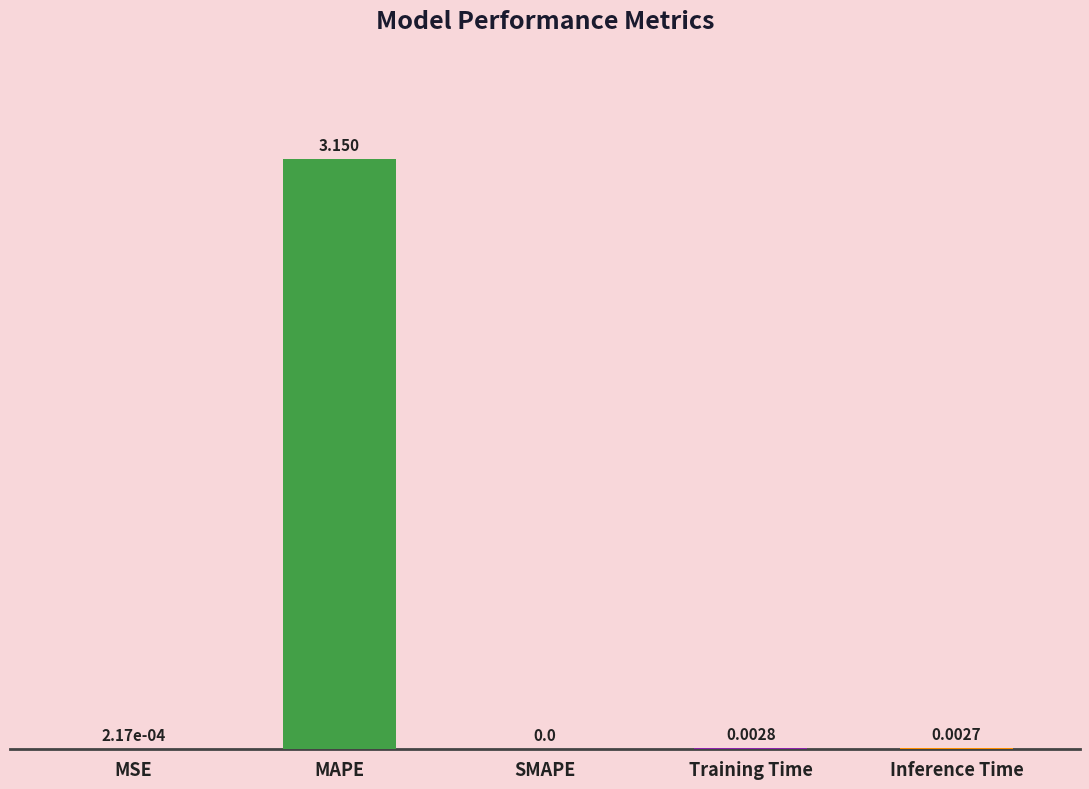

How many data points are above 0?

4